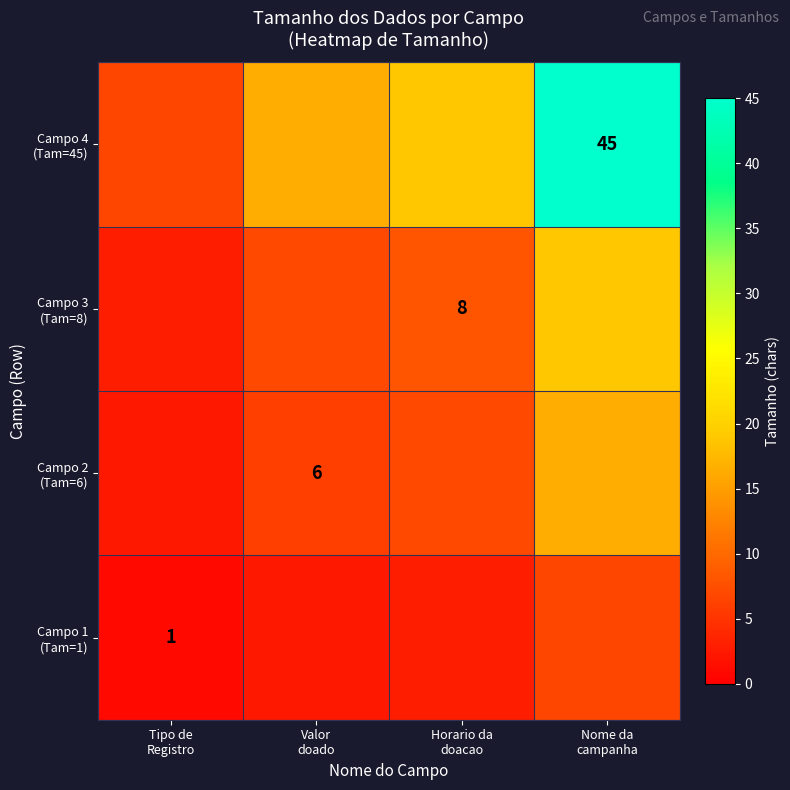

The value of Campo 2 (Tam=6) at Tipo de Registro is 0.6. True or false?

False